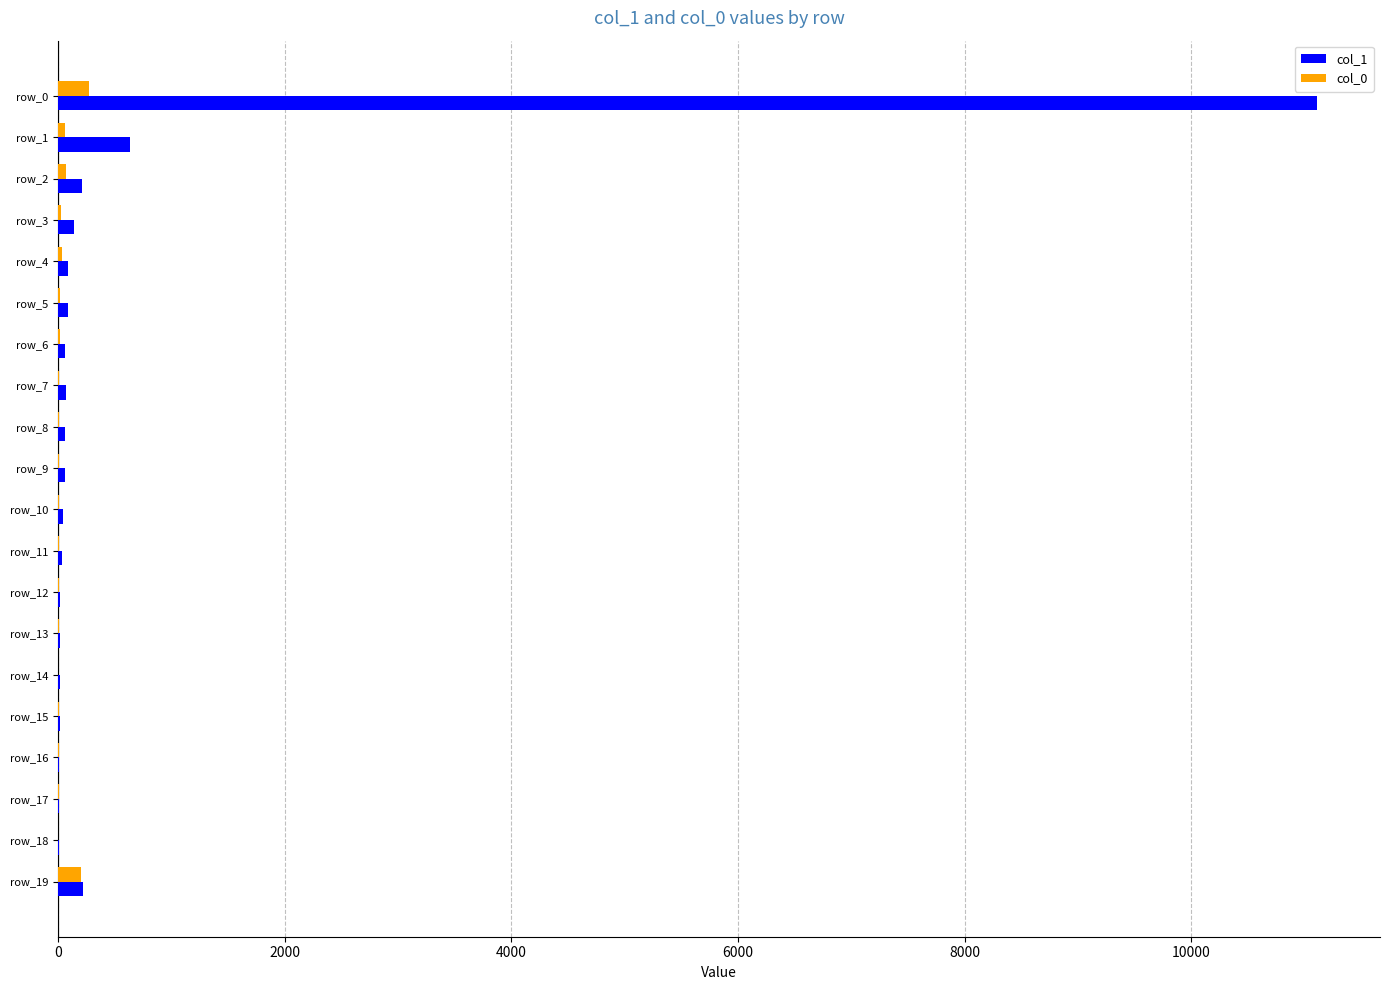

Which category has the highest value across all series?

row_0